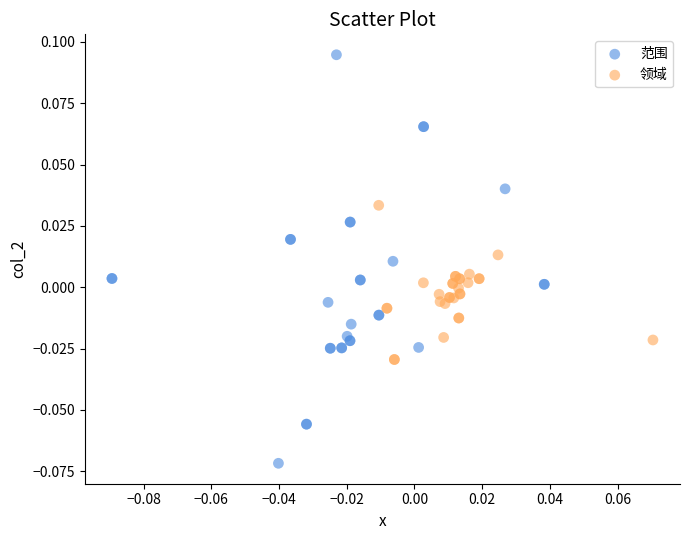

Which series contains the highest Y value?

范围